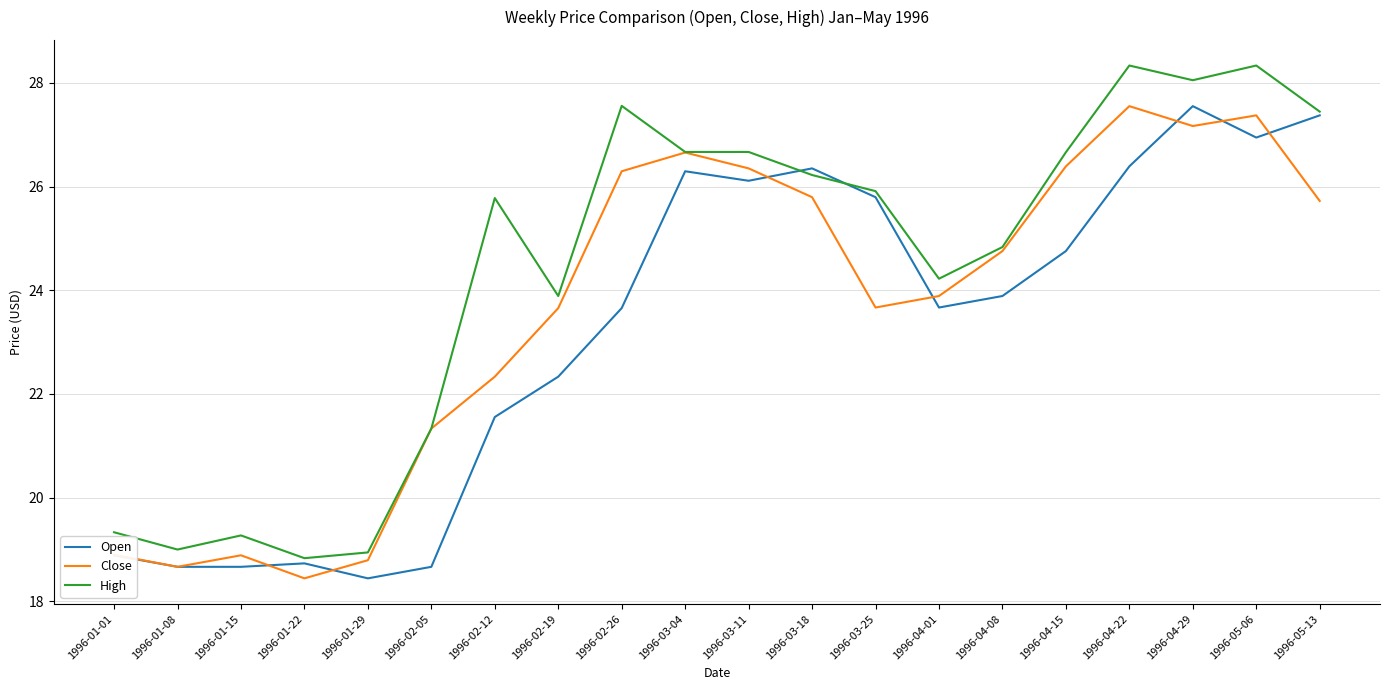

True or false: Open has a value of 18.7 at 1996-02-05.

True